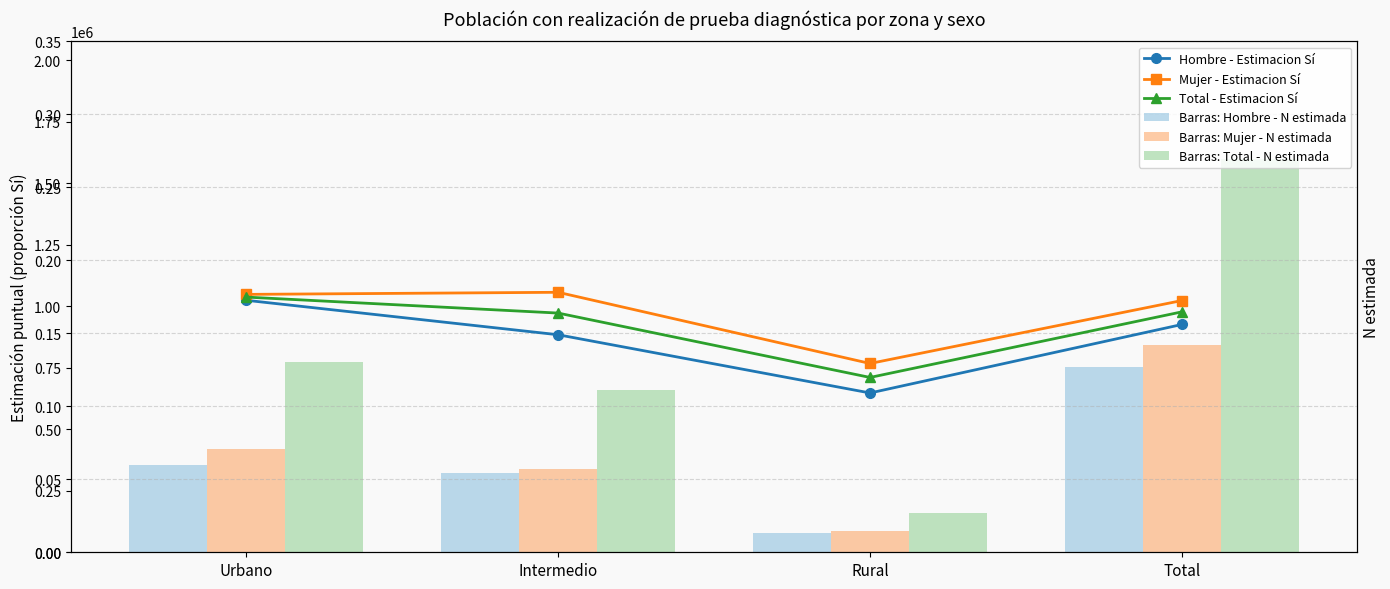

The Barras: Mujer - N estimada series shows 419796.0 at Urbano. True or false?

True